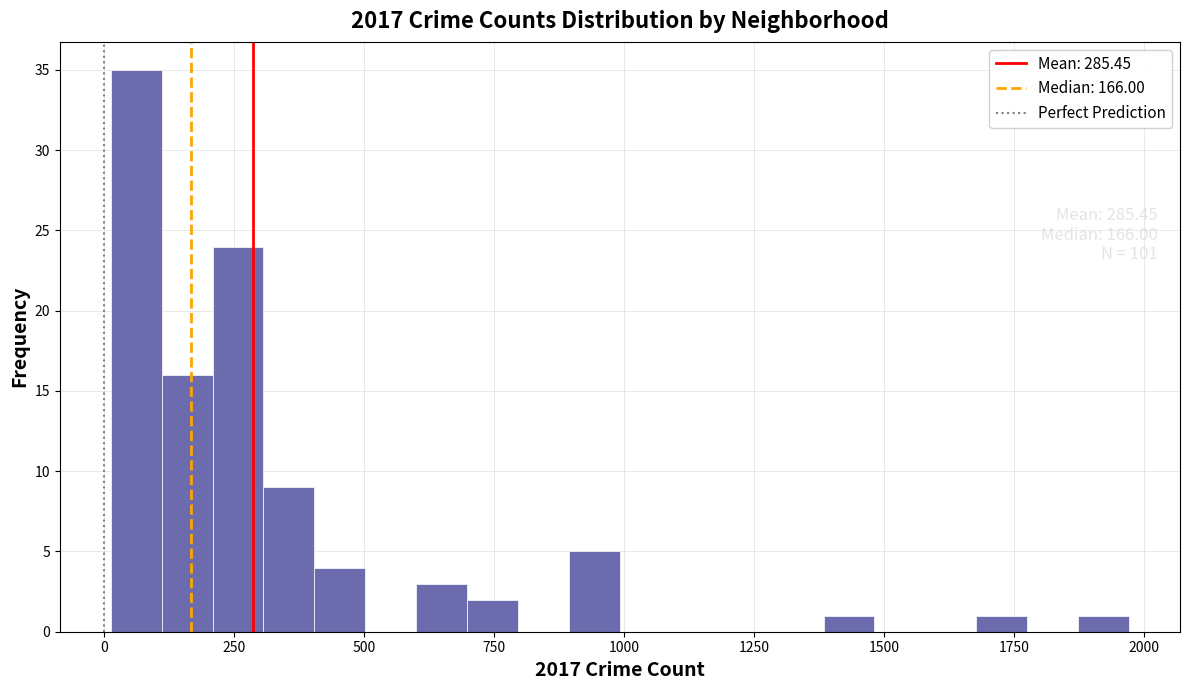

Read against the x-axis, roughly where is the centre of the tallest bar?

50